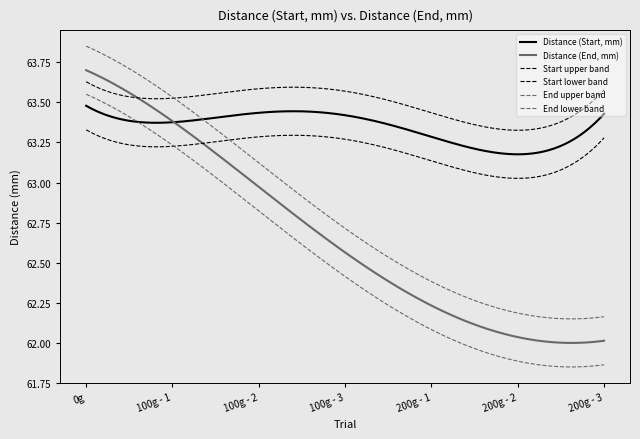

How many lines are shown in the chart?

6